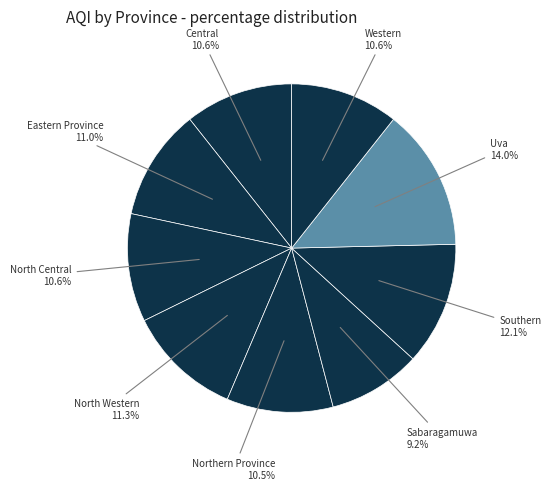

To the nearest percent, what portion does North Central represent?

11%